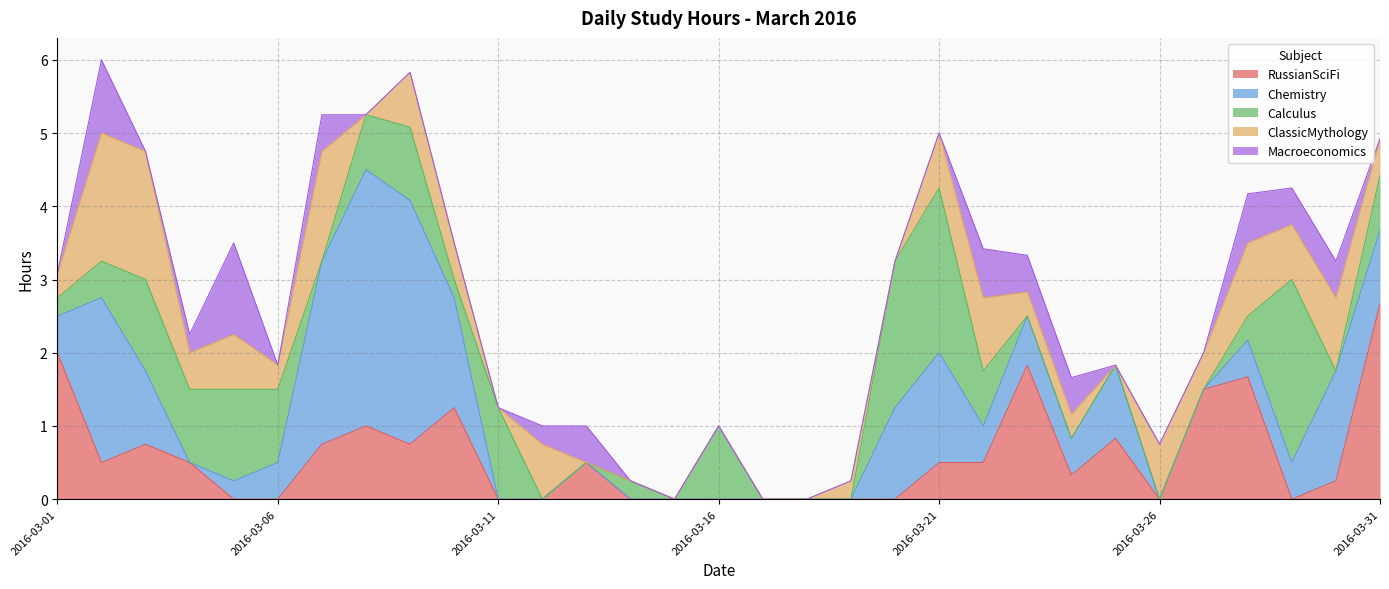

What is the difference between the second highest and second lowest values in the Macroeconomics series?

1.0